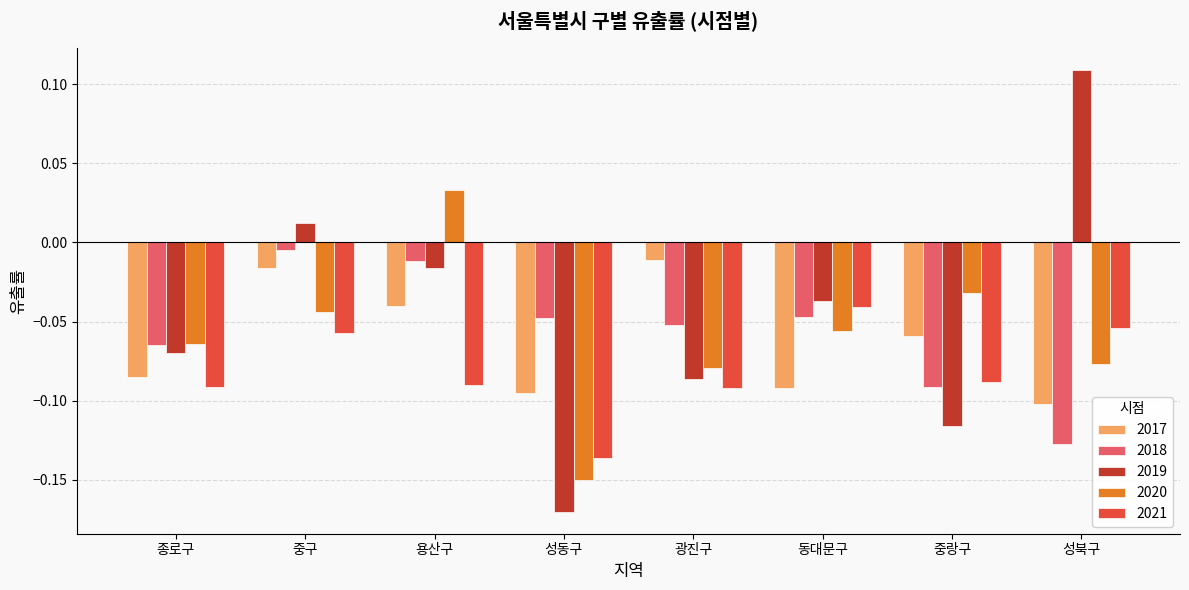

Which series has the largest range (max minus min)?

2019